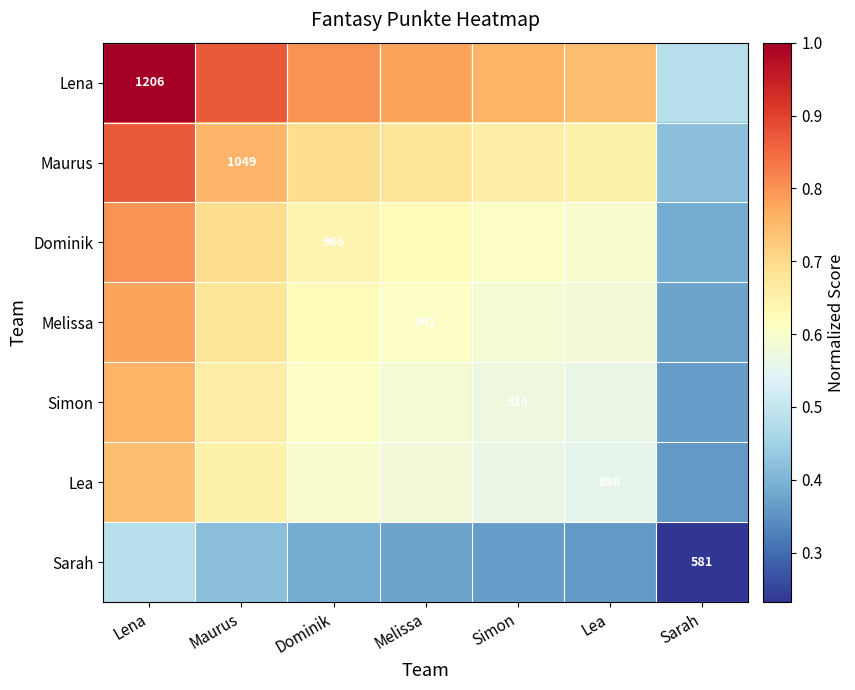

What is the smallest value displayed?

0.2